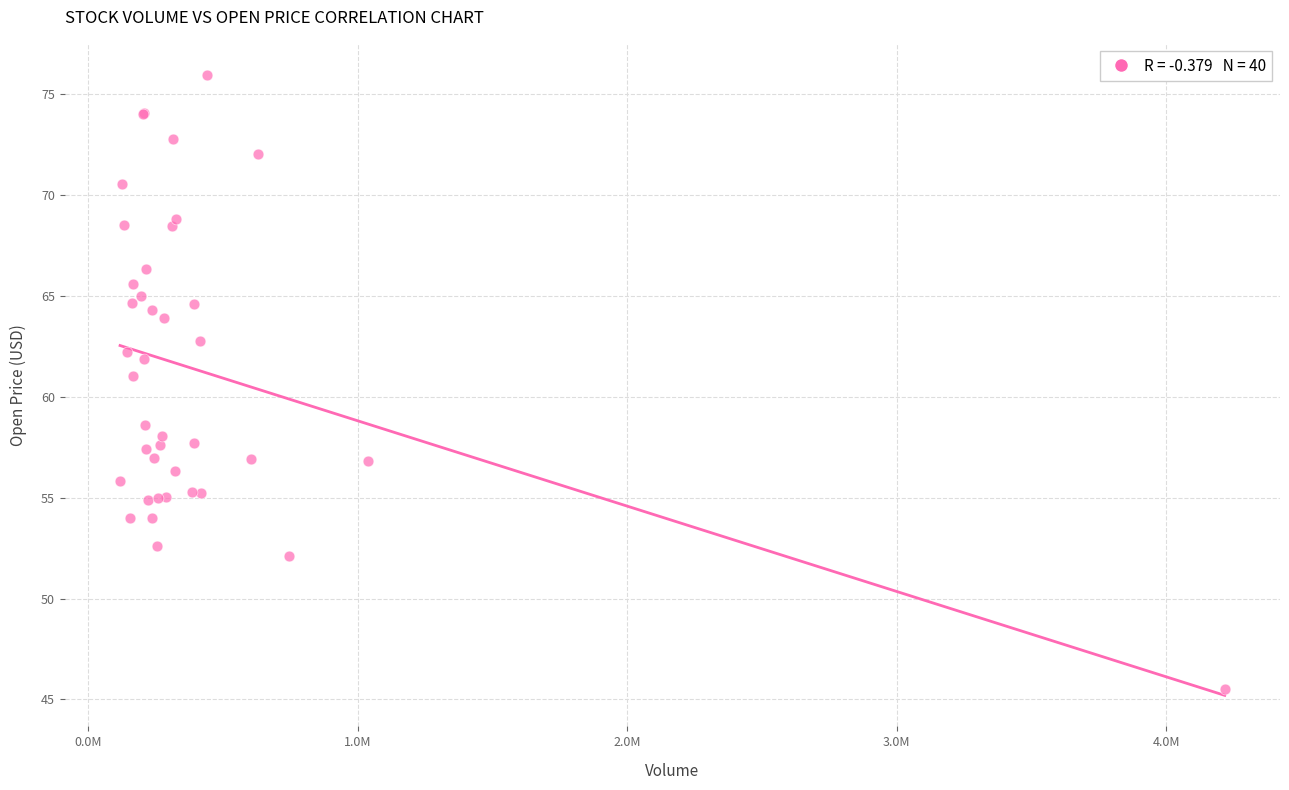

What Y value in the scatter plot is closest to 60?

61.0